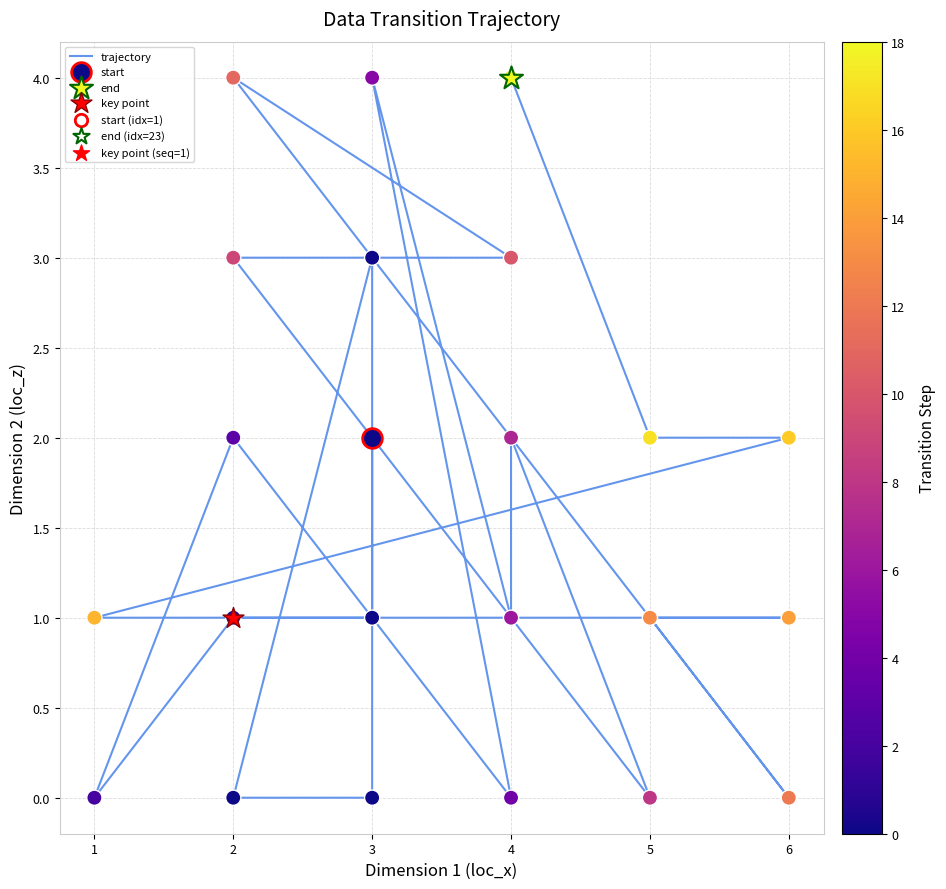

What is the ratio of the value at 5 to the value at 2?

2.0